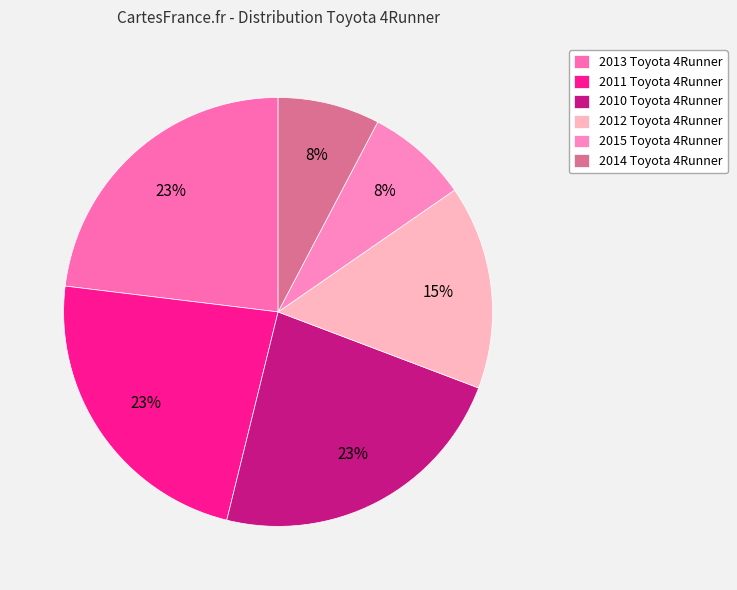

How many slices are in this pie chart?

6